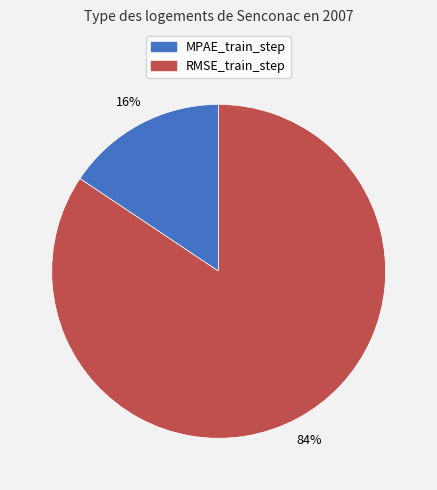

Rank the categories by value from highest to lowest.

RMSE_train_step, MPAE_train_step